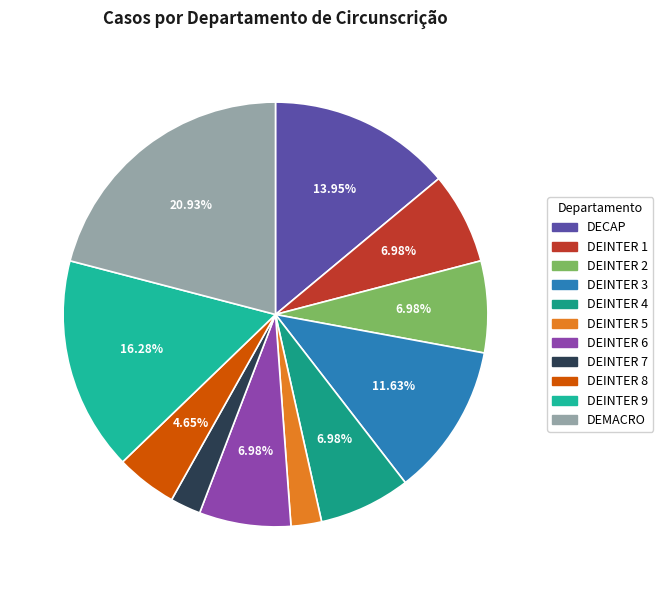

To the nearest percent, what portion does DEINTER 4 represent?

7%